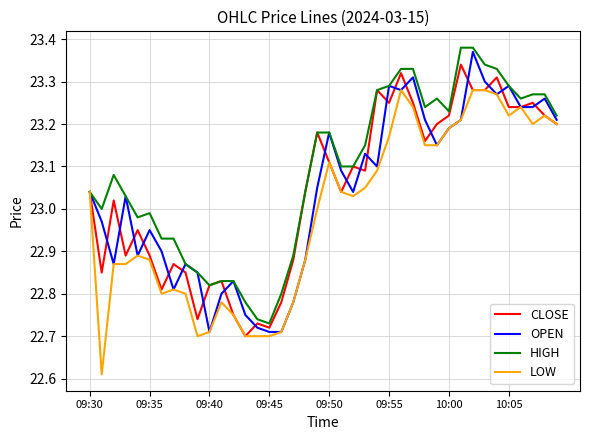

Which series has the largest total across all categories?

HIGH